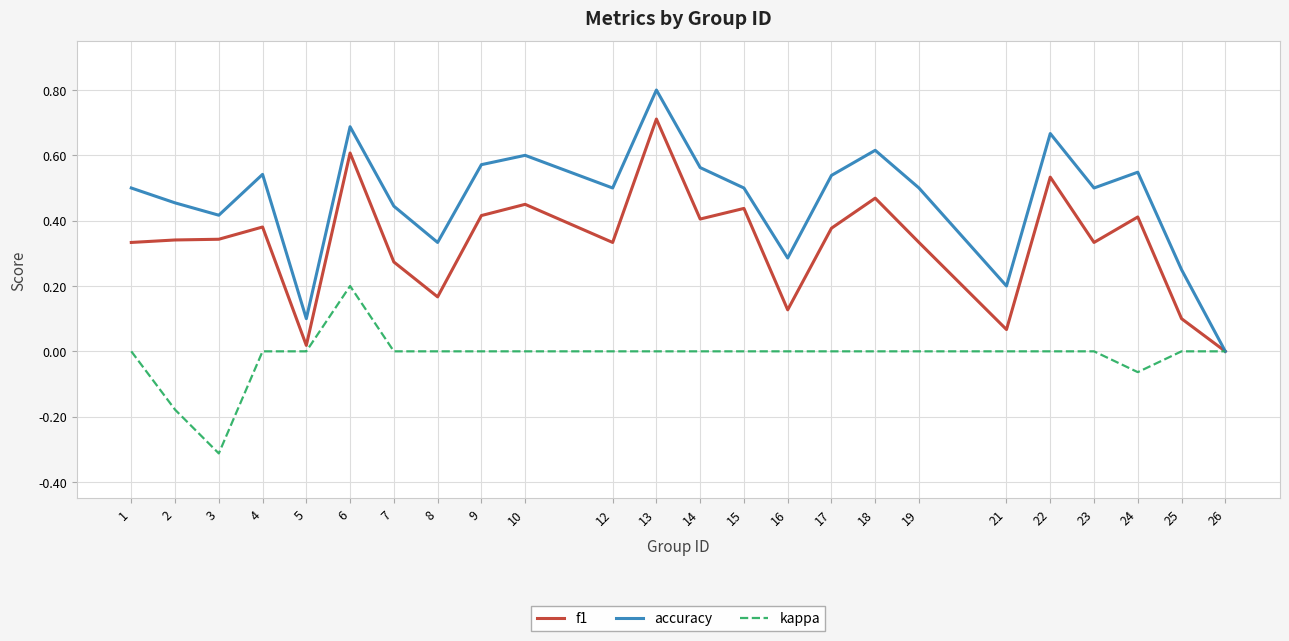

Between 19 and 25, which series saw the biggest shift?

accuracy